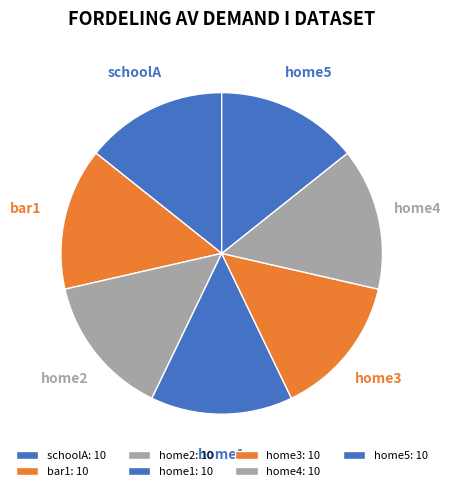

Count the number of slices in the pie.

7